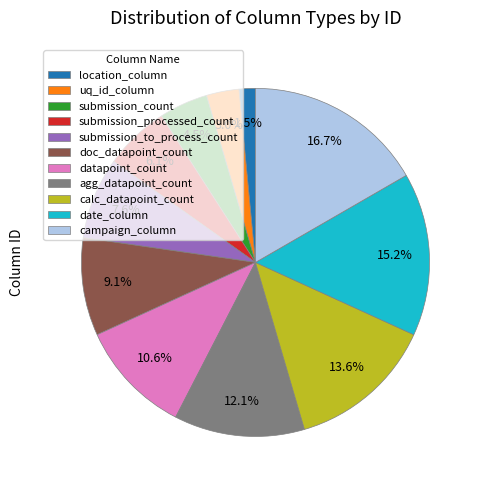

Is it true that agg_datapoint_count is 12% of the pie?

True